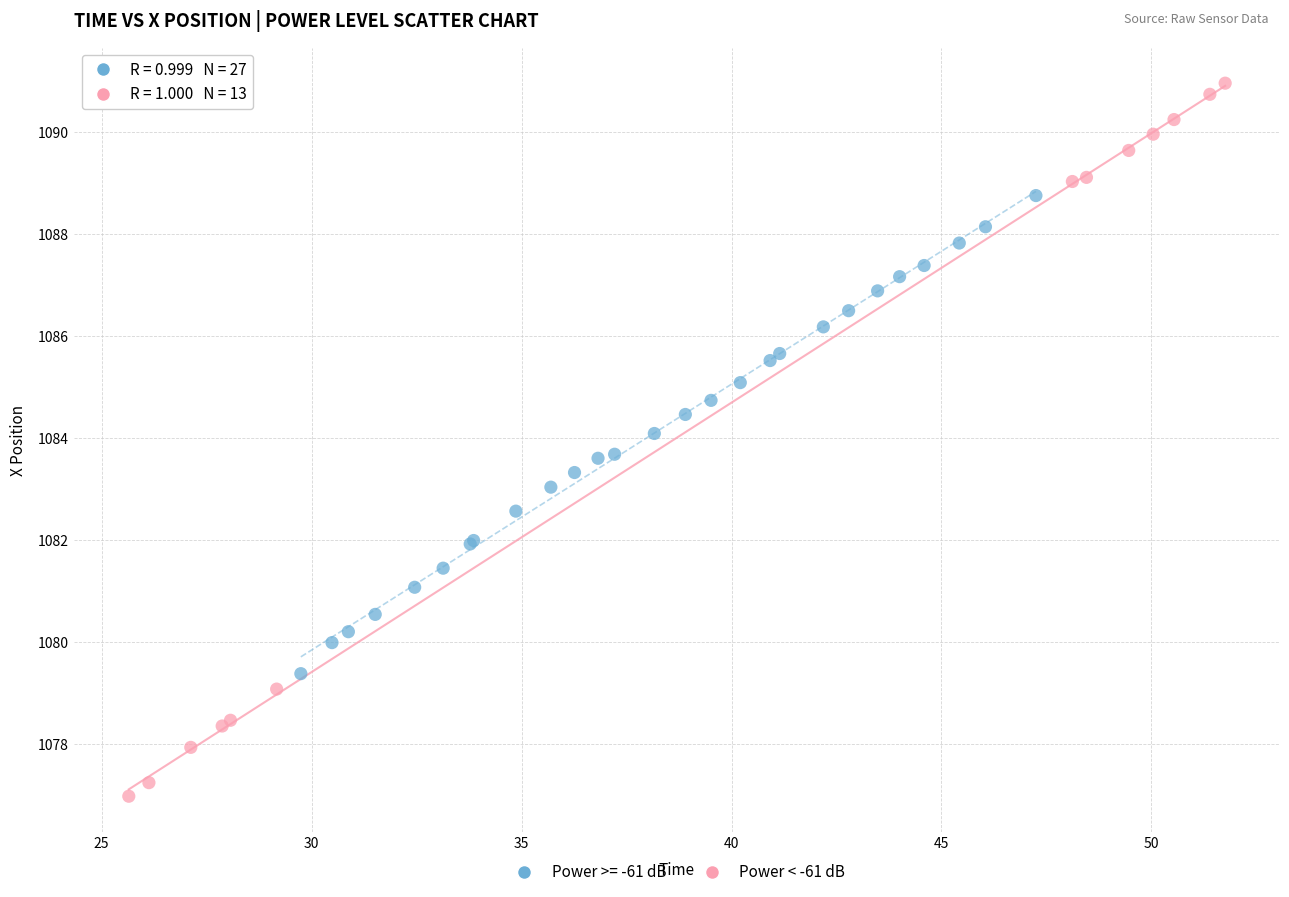

Which series contains the lowest Y value?

Power < -61 dB